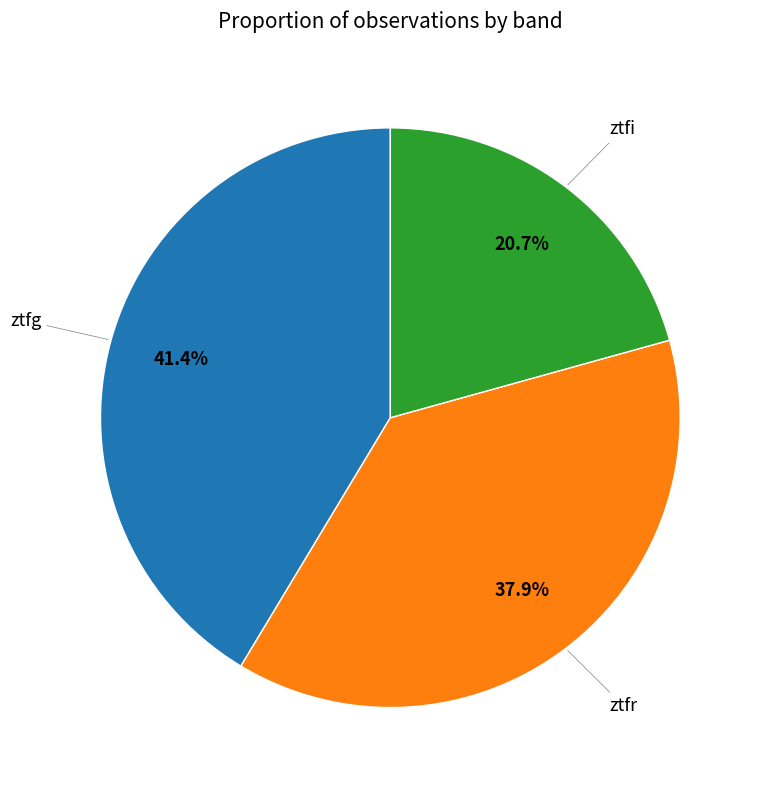

Count the number of slices in the pie.

3